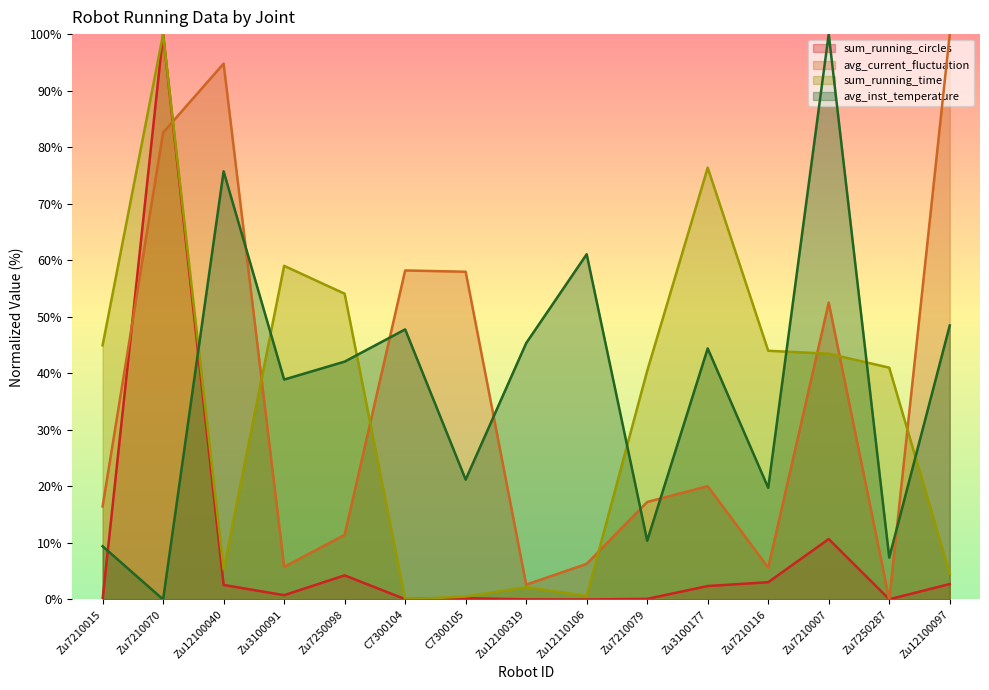

Where is the first local minimum for sum_running_time?

Zu12100040